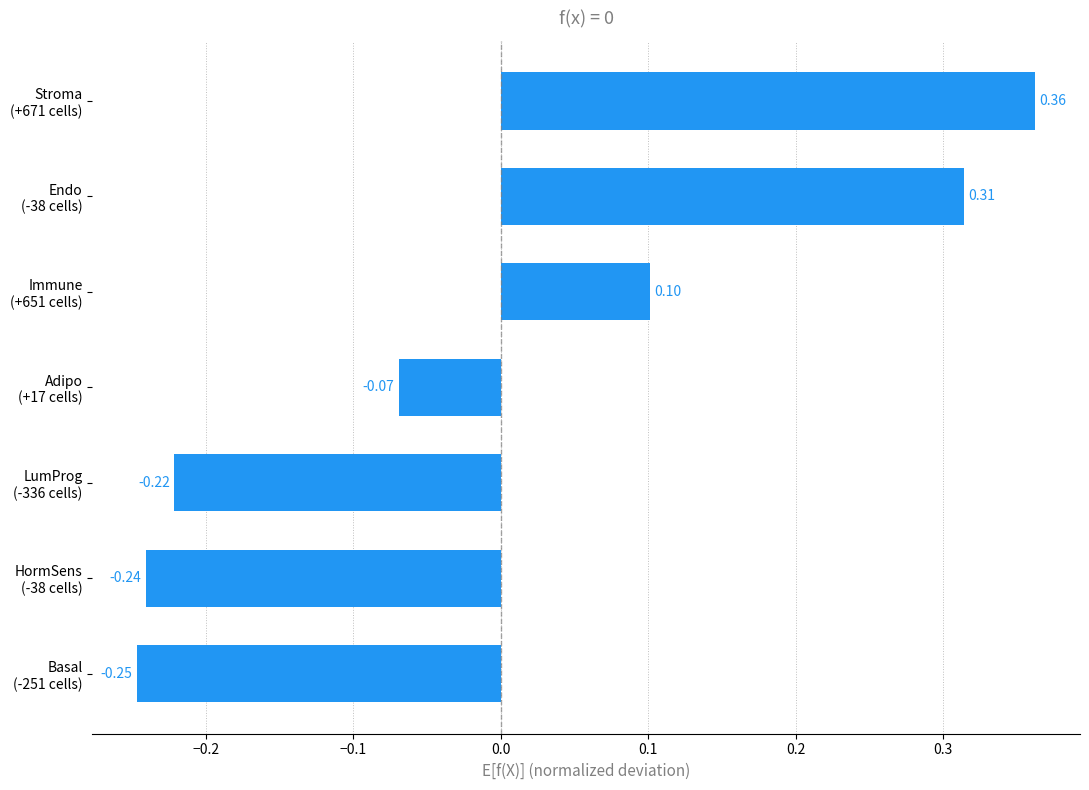

What is the difference between the maximum and minimum values?

0.6